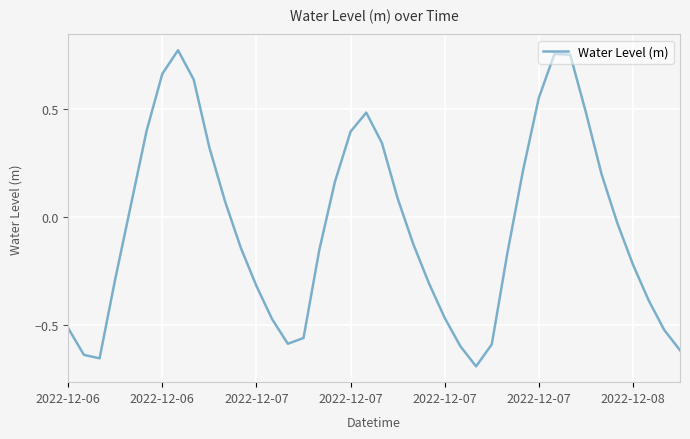

How many interior local peaks (higher than both neighbors) does the data have?

3